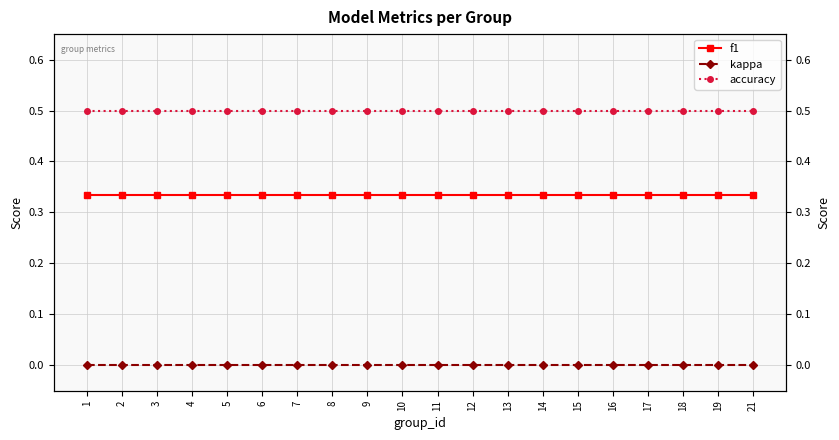

True or false: accuracy has more than 1 points higher than both neighbors.

False